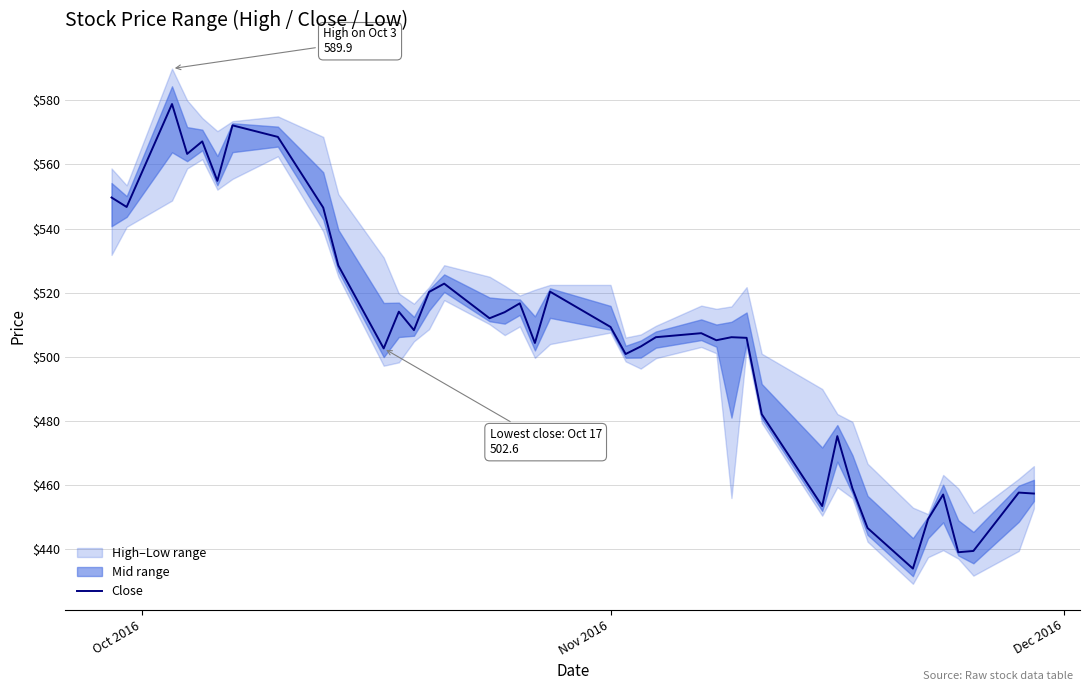

What is the minimum value shown in the chart?

434.0